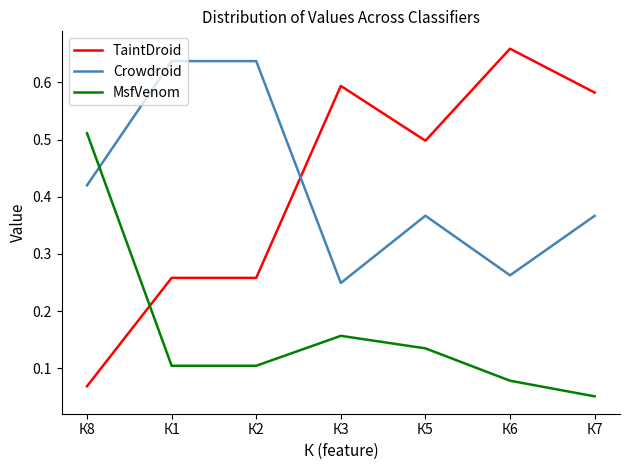

Rank the series at К2 from highest to lowest value.

Crowdroid, TaintDroid, MsfVenom